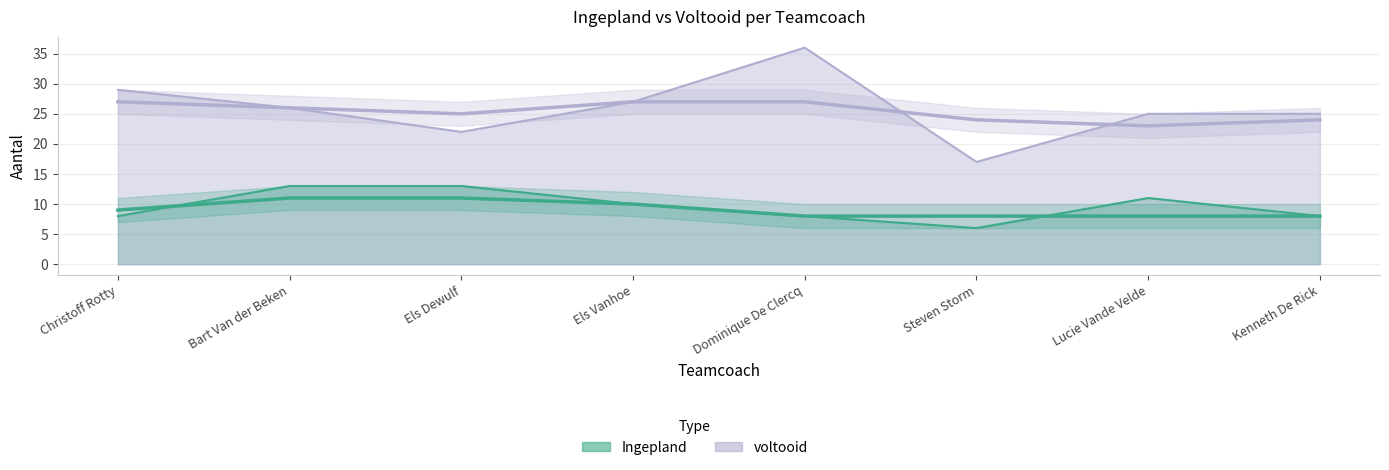

Is it true that voltooid equals 22 at Els Dewulf?

True